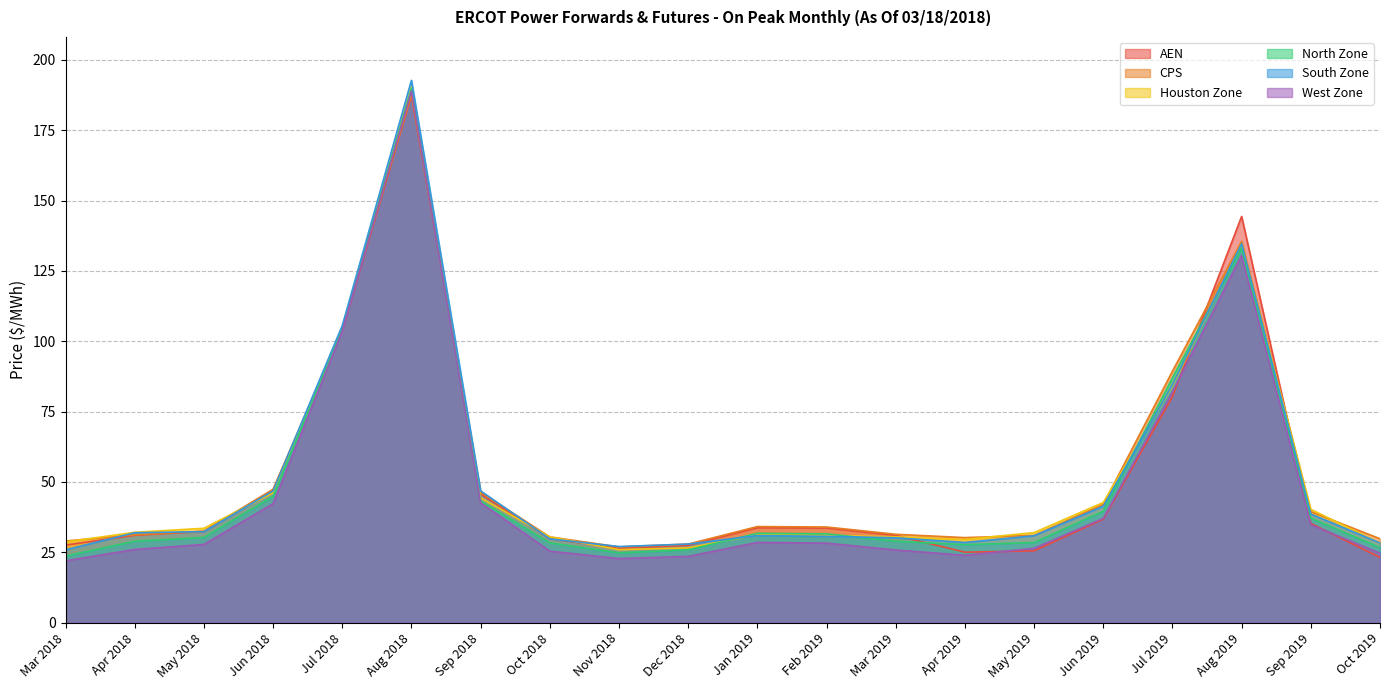

Which has a higher value, Jun 2018 or May 2018?

Jun 2018